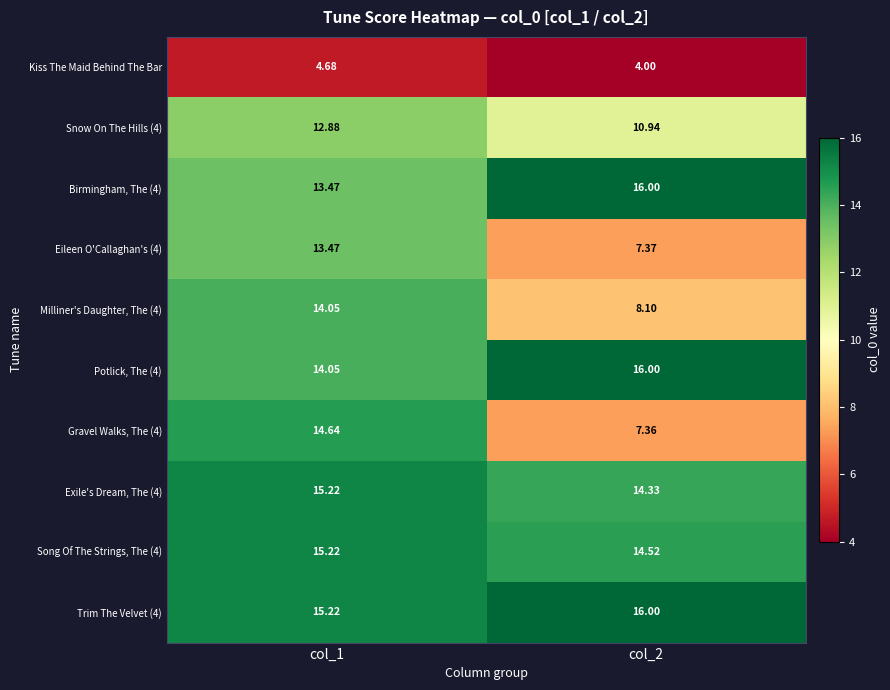

Which series has the largest range (max minus min)?

Gravel Walks, The (4)